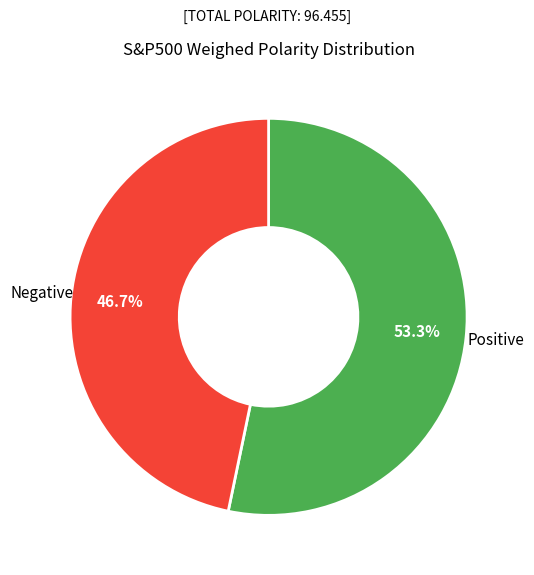

Is there any slice that represents more than half of the pie?

Yes